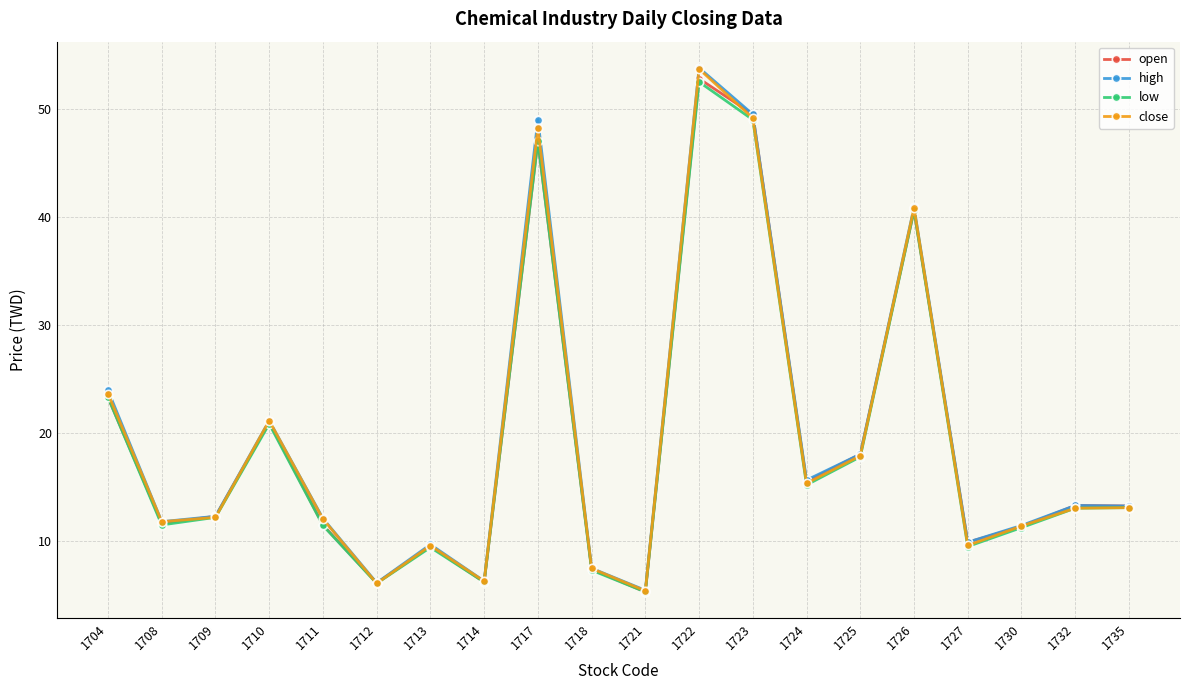

What is the minimum value for open?

5.3